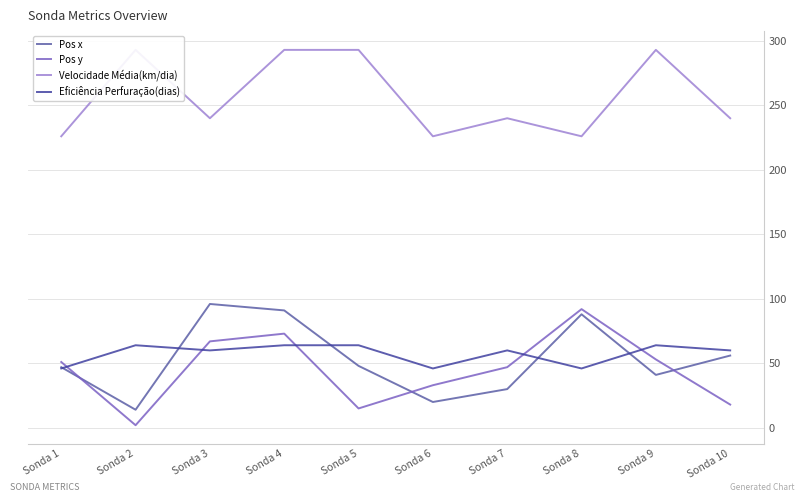

The Eficiência Perfuração(dias) series shows 78 at Sonda 7. True or false?

False